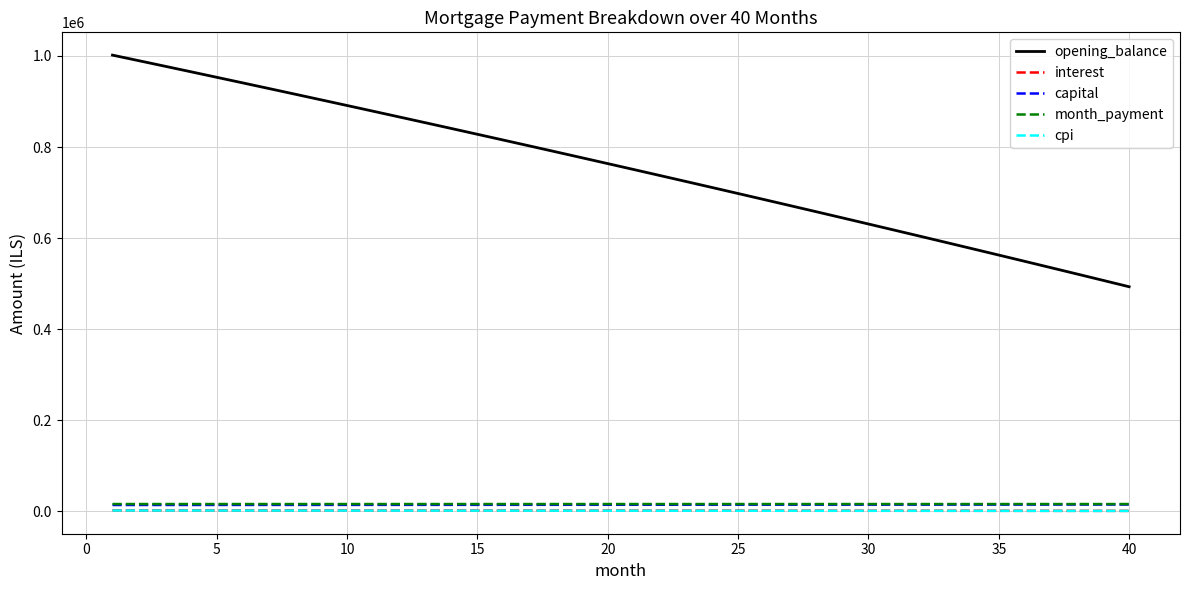

Which series has the largest range (max minus min)?

opening_balance